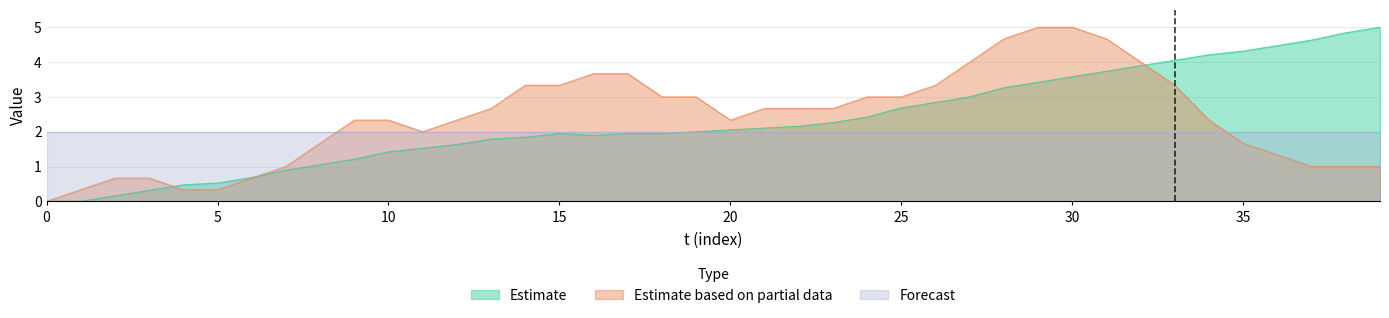

How many values in the x series are below 2?

19